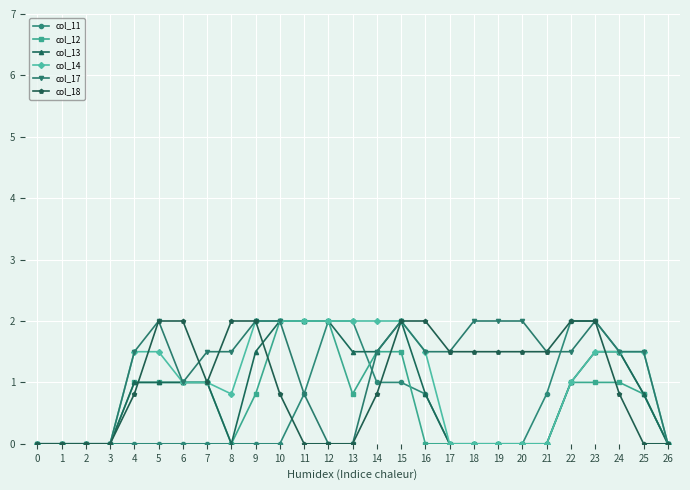

What is the spread (max minus min) of values at 8?

2.0